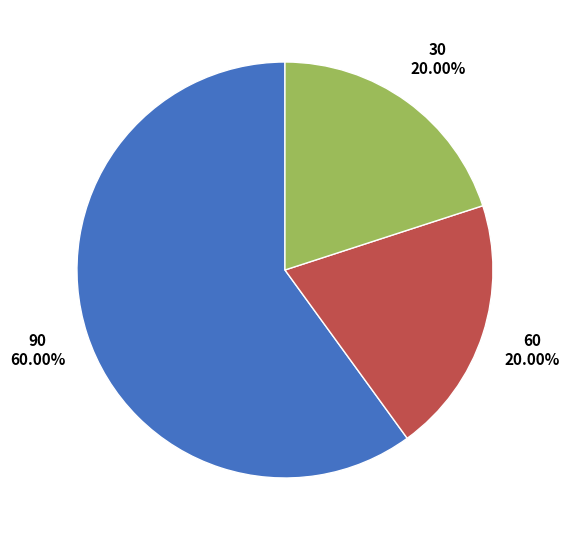

Combined, do 60 and 30 account for over 50%?

No